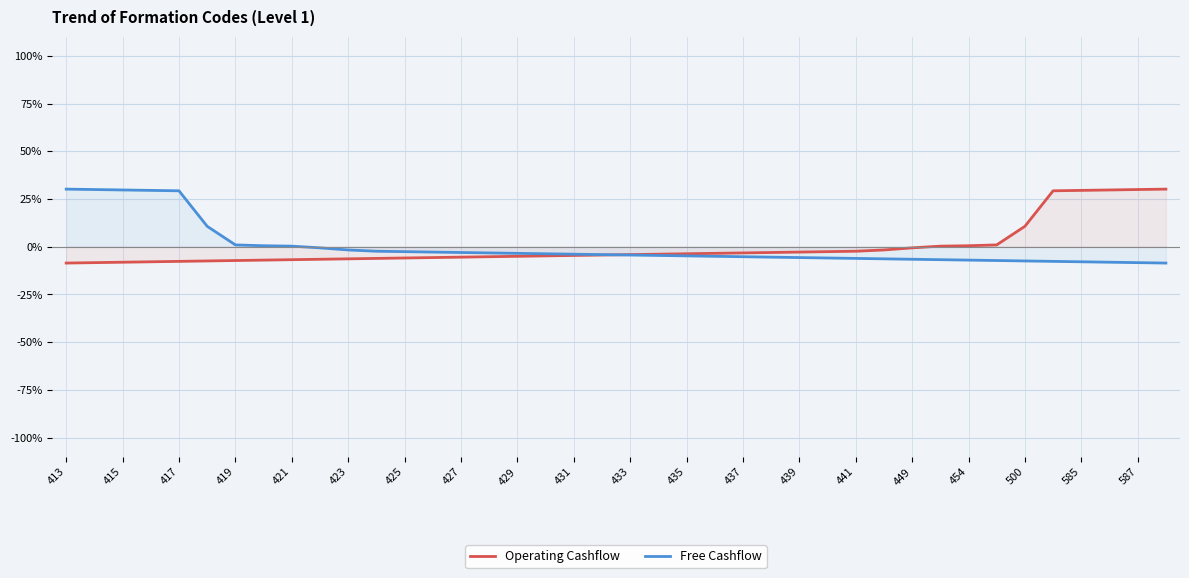

How many lines are shown in the chart?

2